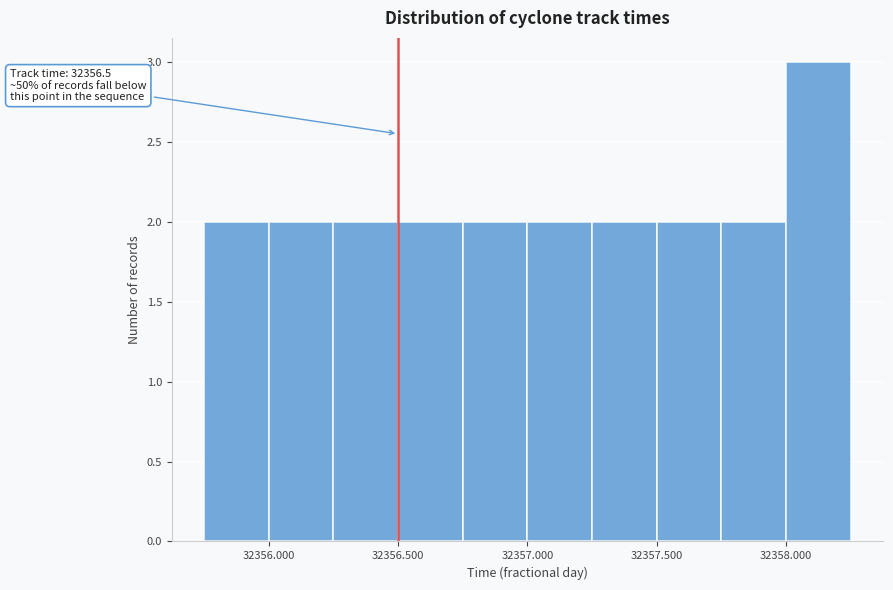

Which range on the x-axis has the tallest bar?

32358.00 to 32358.25